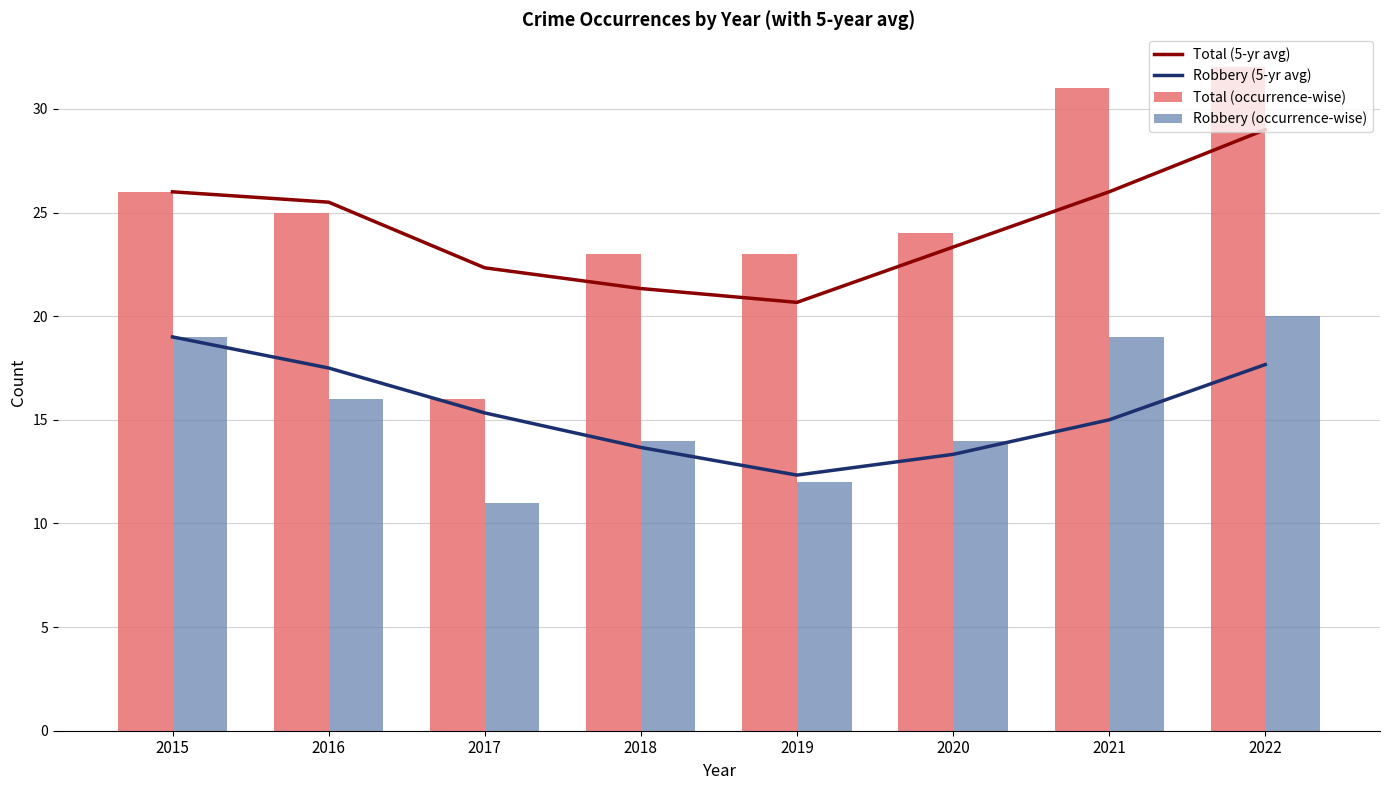

Reading left to right, what are all the values shown in this chart?

Total (5-yr avg): 26.0	25.5	22.3	21.3	20.7	23.3	26.0	29.0
Robbery (5-yr avg): 19.0	17.5	15.3	13.7	12.3	13.3	15.0	17.7
Total (occurrence-wise): 26.0	25.0	16.0	23.0	23.0	24.0	31.0	32.0
Robbery (occurrence-wise): 19.0	16.0	11.0	14.0	12.0	14.0	19.0	20.0